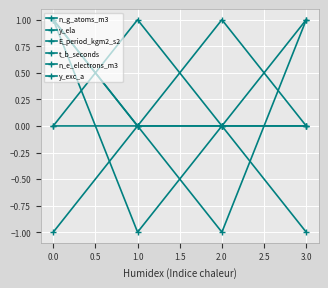

How many categories are shown in the chart?

4